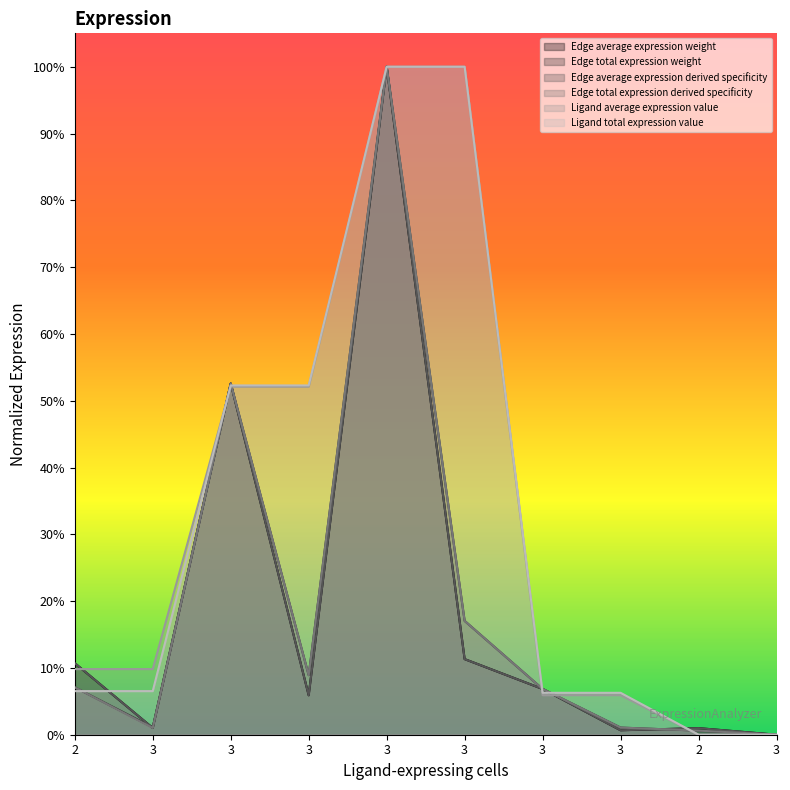

What is the label of the 6th point from the left?

3